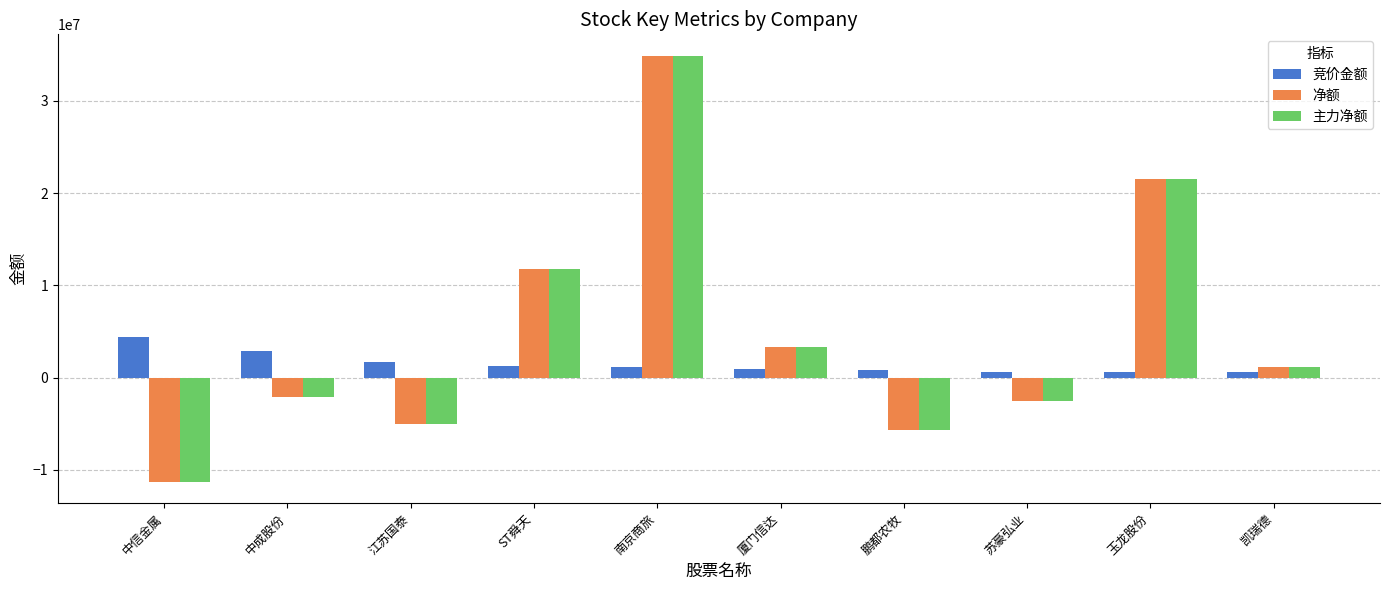

Where does the 净额 series first go above 1209314?

ST舜天